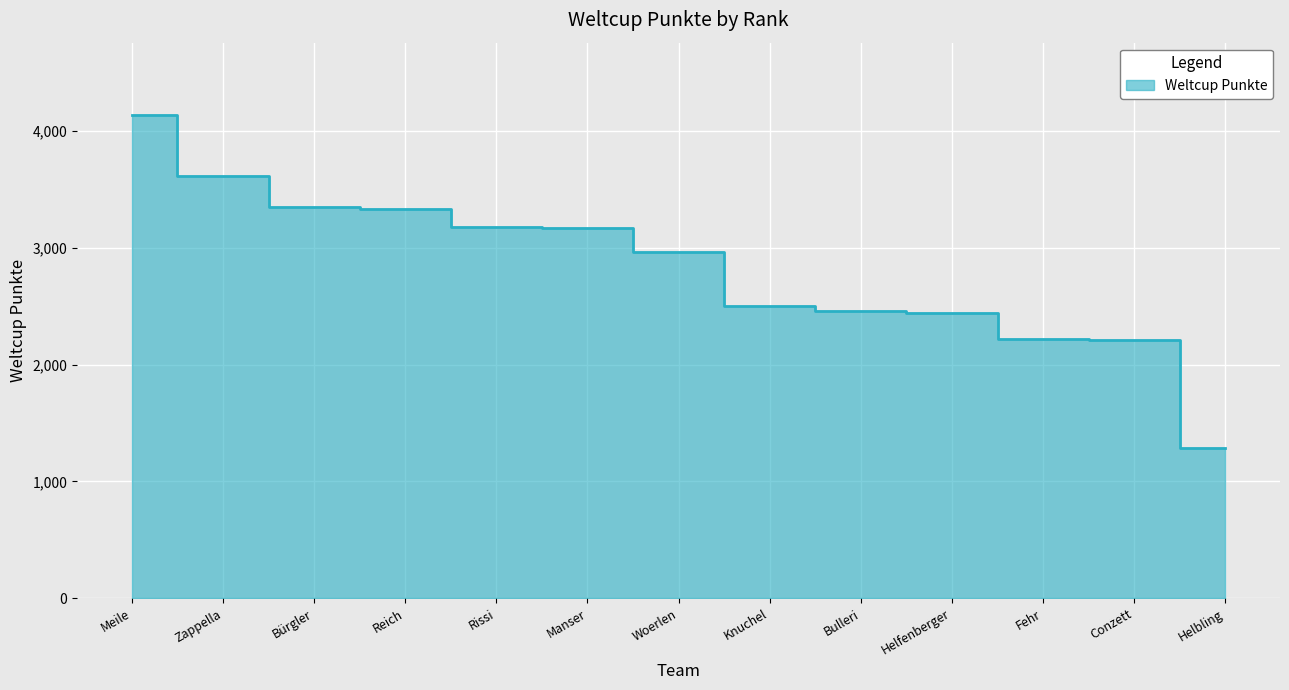

What is the difference between the values at Woerlen and Fehr?

752